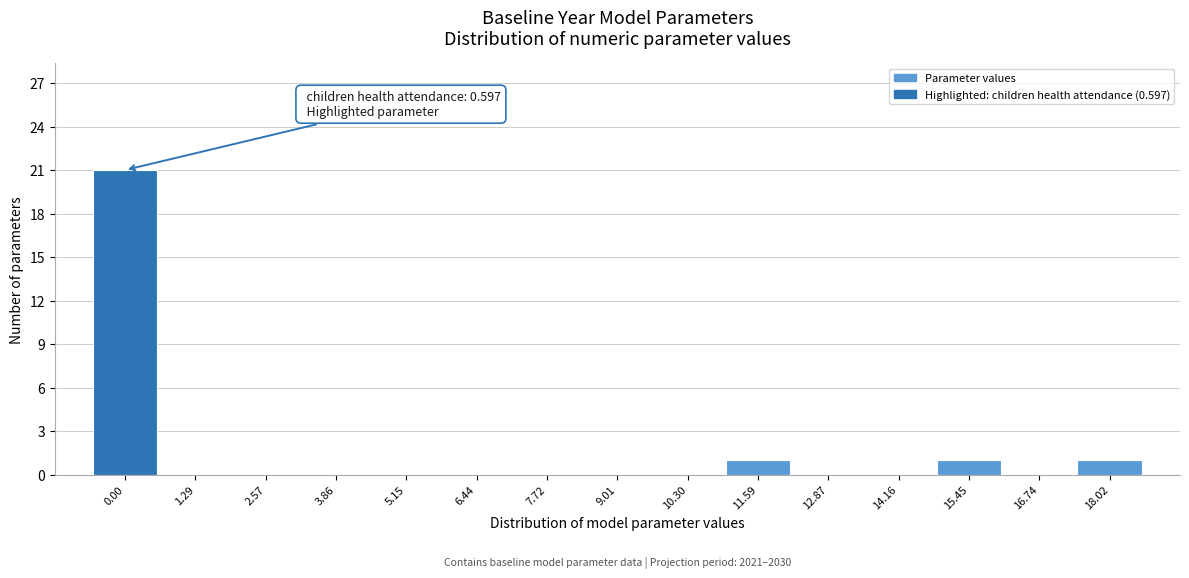

Reading left to right, what are all the values shown in this chart?

0.00=21	1.29=0	2.57=0	3.86=0	5.15=0	6.44=0	7.72=0	9.01=0	10.30=0	11.59=1	12.87=0	14.16=0	15.45=1	16.74=0	18.02=1